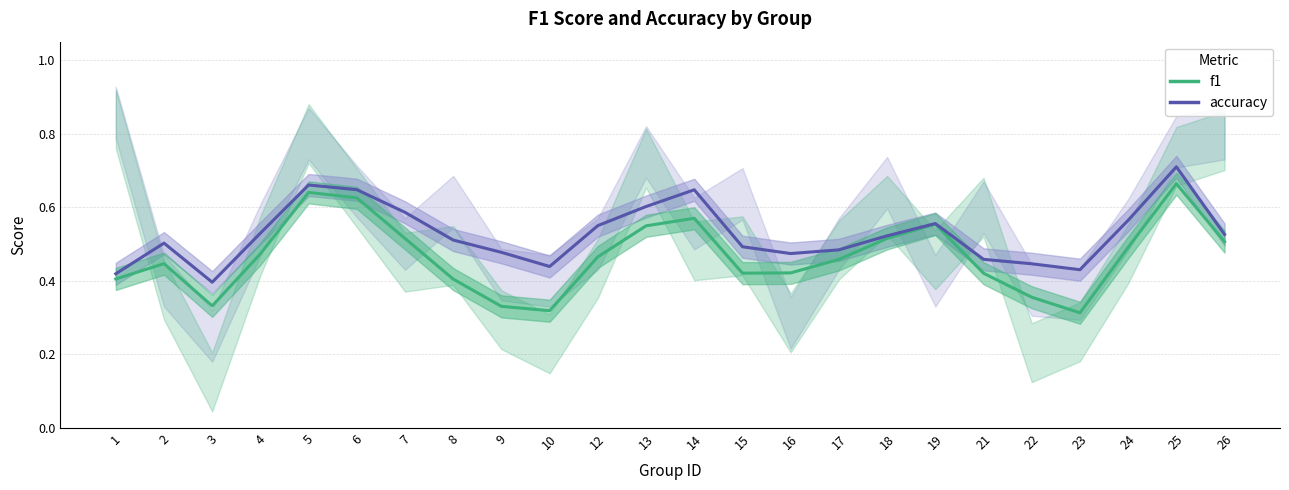

True or false: f1 has more than 0 points higher than both neighbors.

True